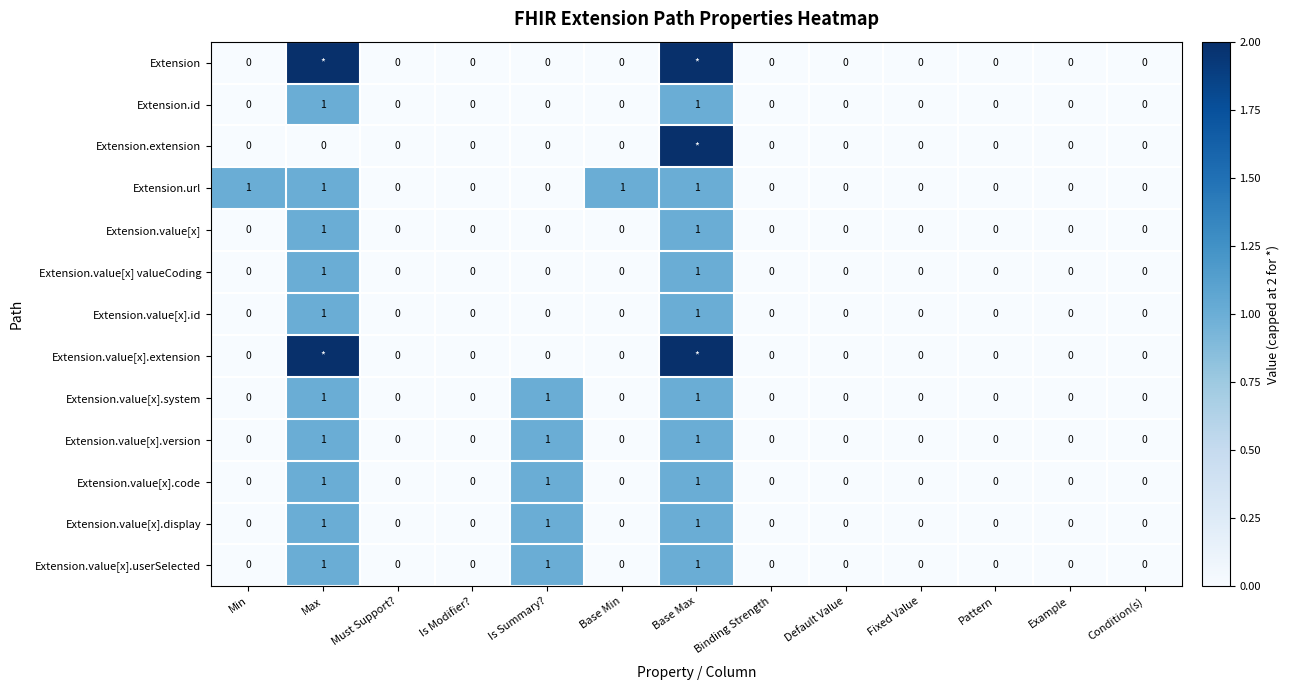

Is the value of Extension.value[x] valueCoding at Is Summary? greater than the value of Extension.value[x].version at Base Max?

No